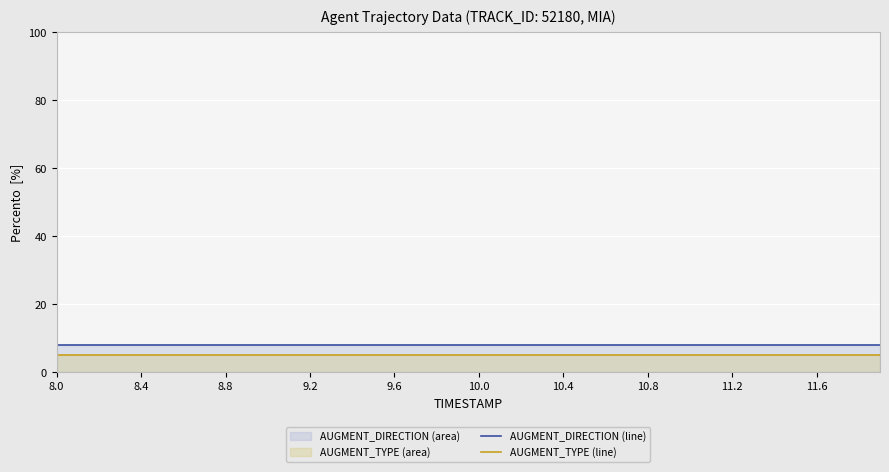

What is the difference between the highest and lowest values at 10.4?

3